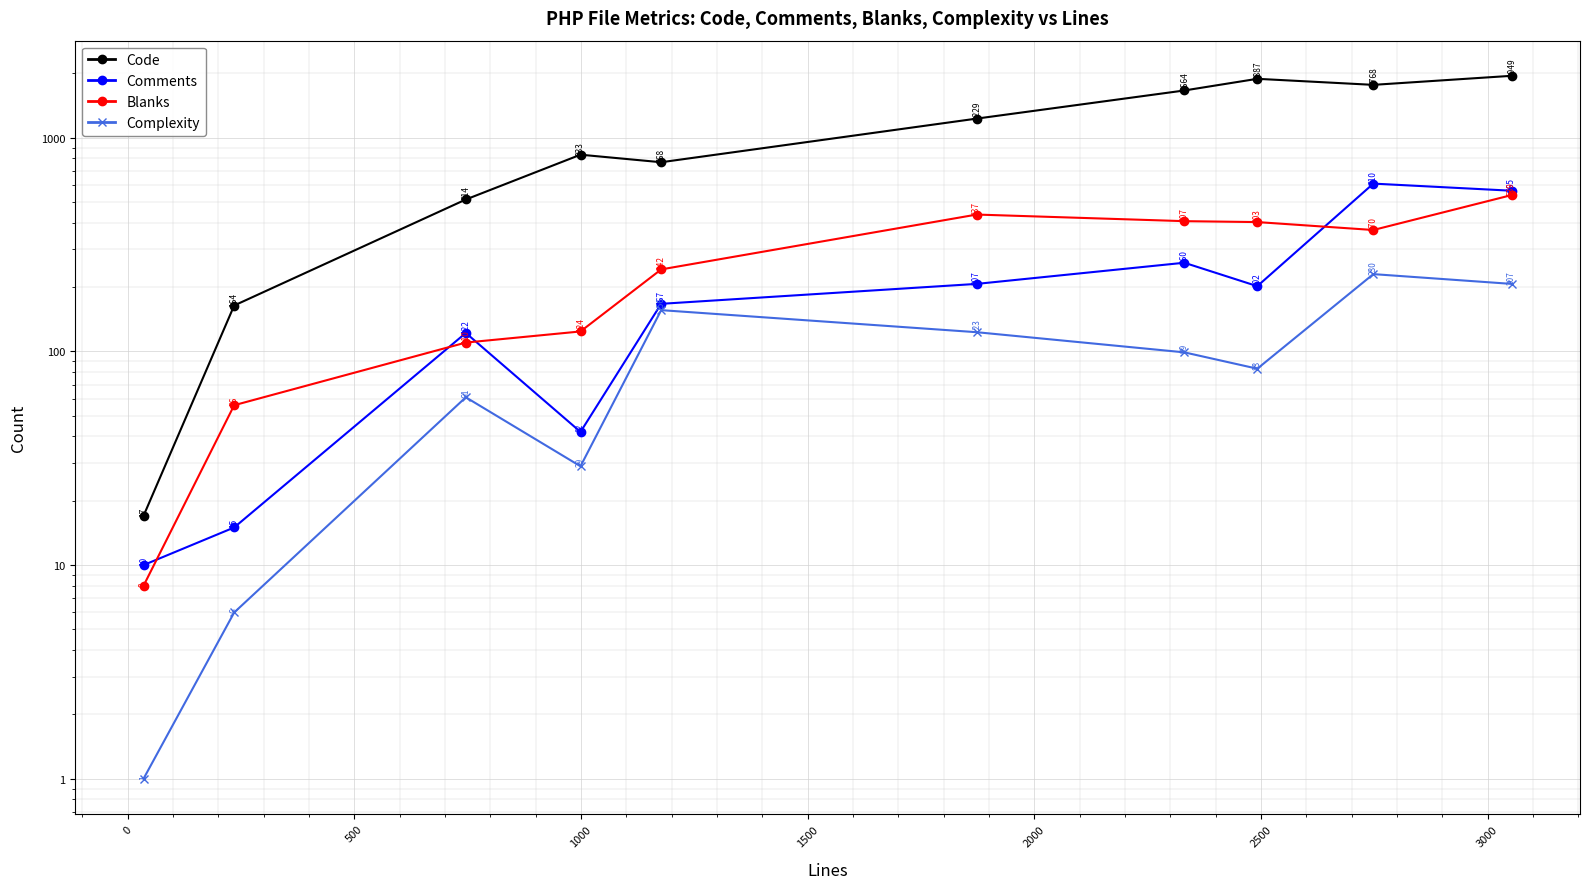

Which series has the largest total across all categories?

Code